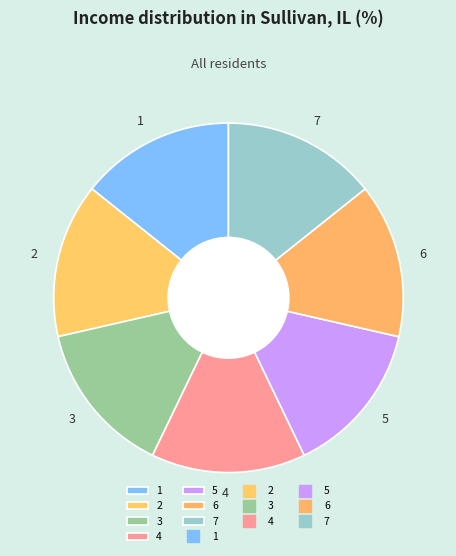

Does 5 represent more than half of the total?

No